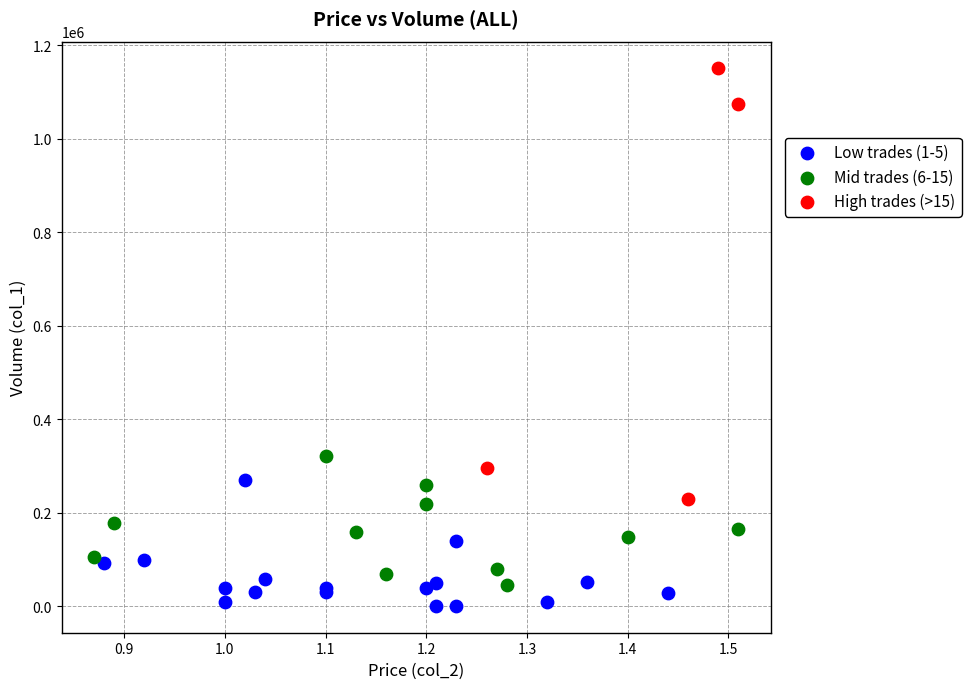

Which series has the widest spread of Y values?

High trades (>15)